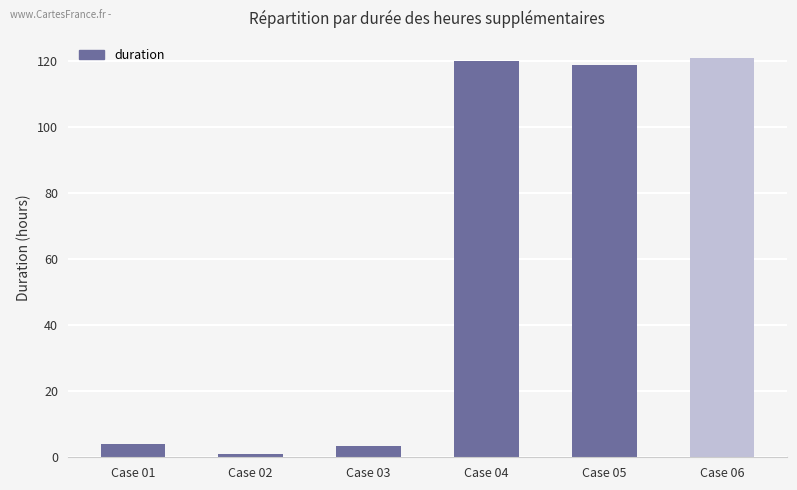

What is the value of the 5th bar from the left?

119.0